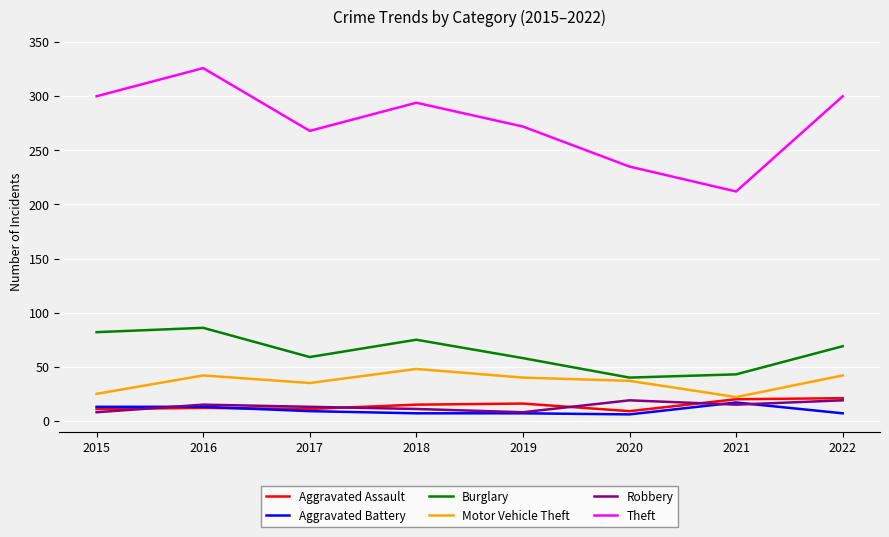

What is the greatest value displayed?

326